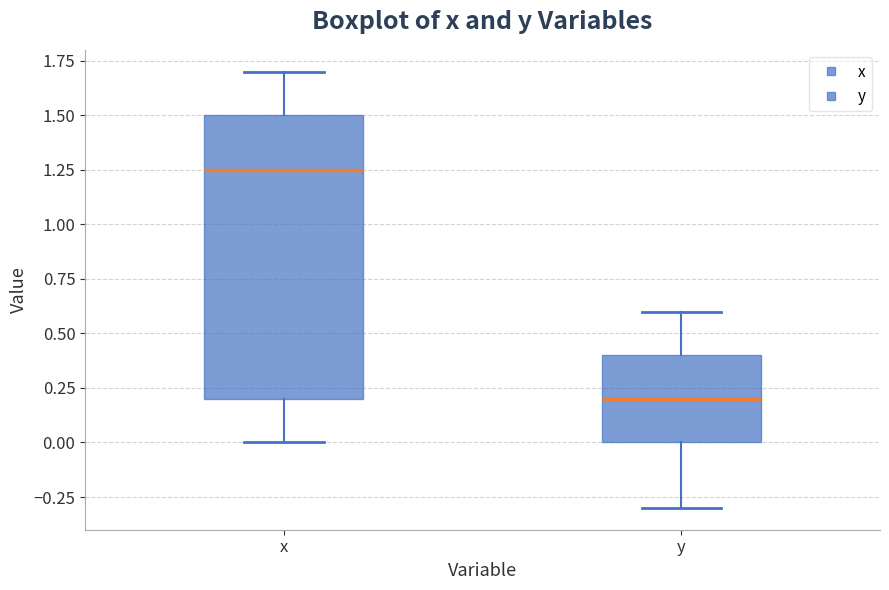

Comparing the boxes themselves (not the whiskers), which one is the tallest?

x